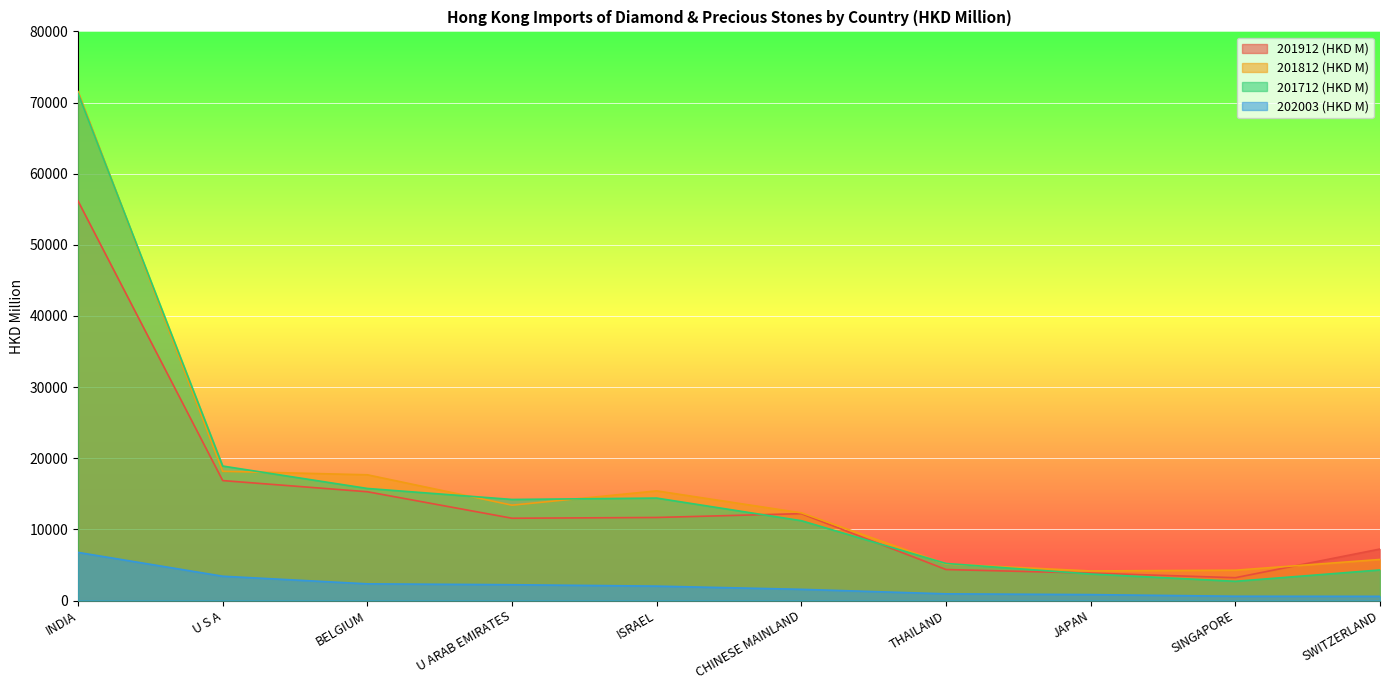

True or false: 202003 (HKD M) and 201712 (HKD M) intersect in this chart.

False